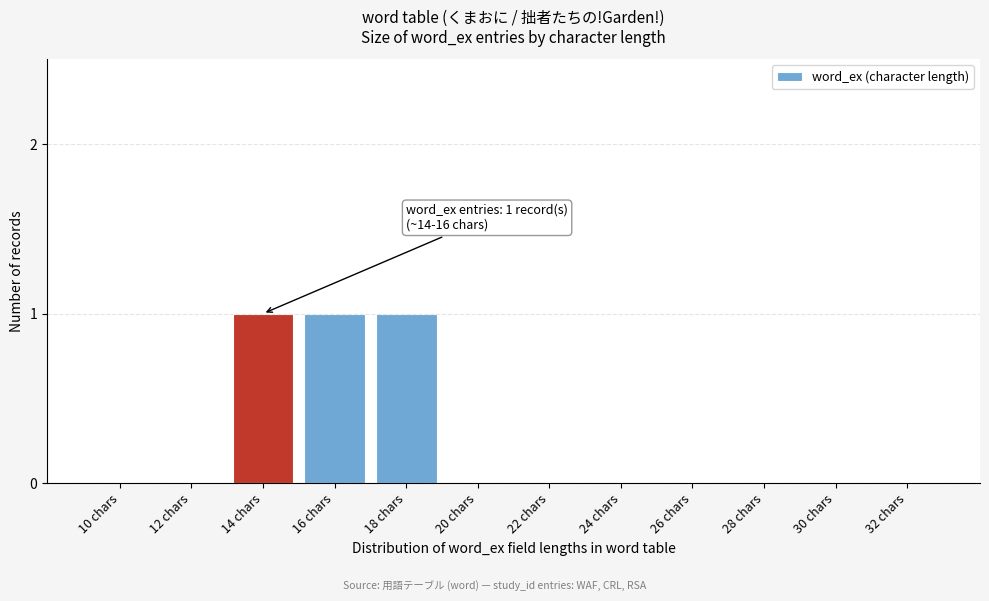

Reading right to left, what are all the values shown in this chart?

32 chars=0	30 chars=0	28 chars=0	26 chars=0	24 chars=0	22 chars=0	20 chars=0	18 chars=1	16 chars=1	14 chars=1	12 chars=0	10 chars=0